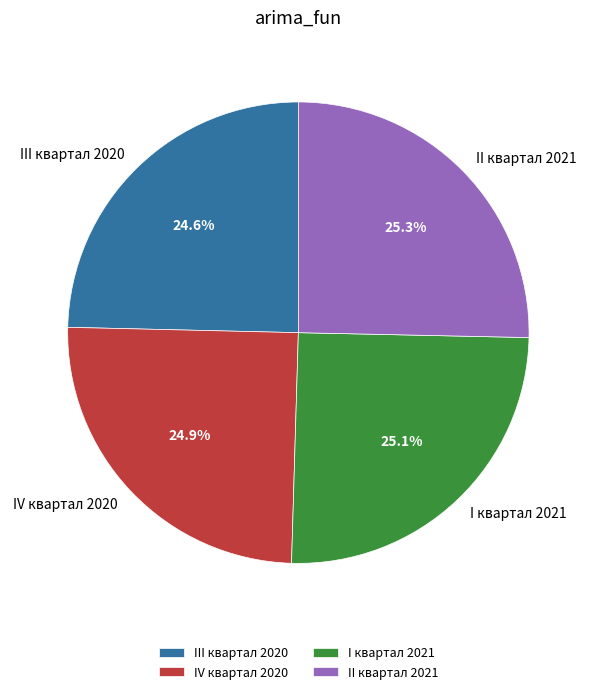

Is III квартал 2020 the majority of the pie?

No